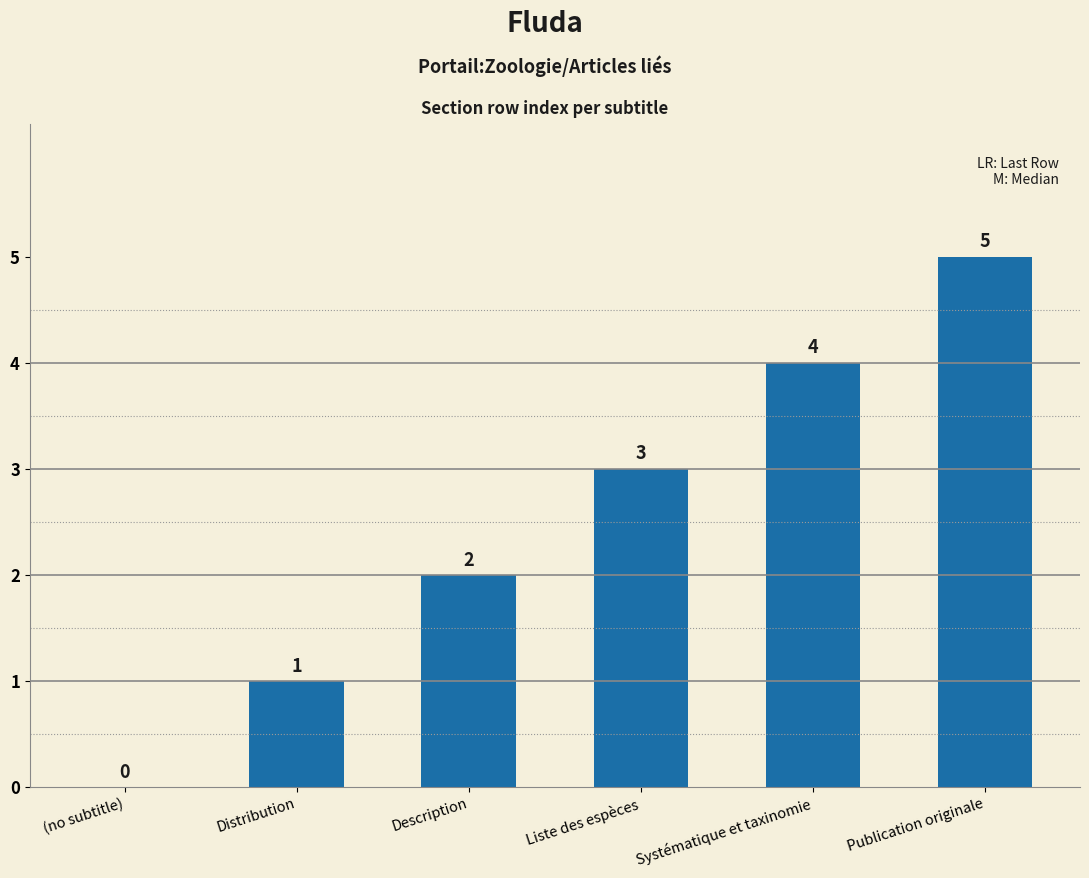

How many data points does each series have?

6